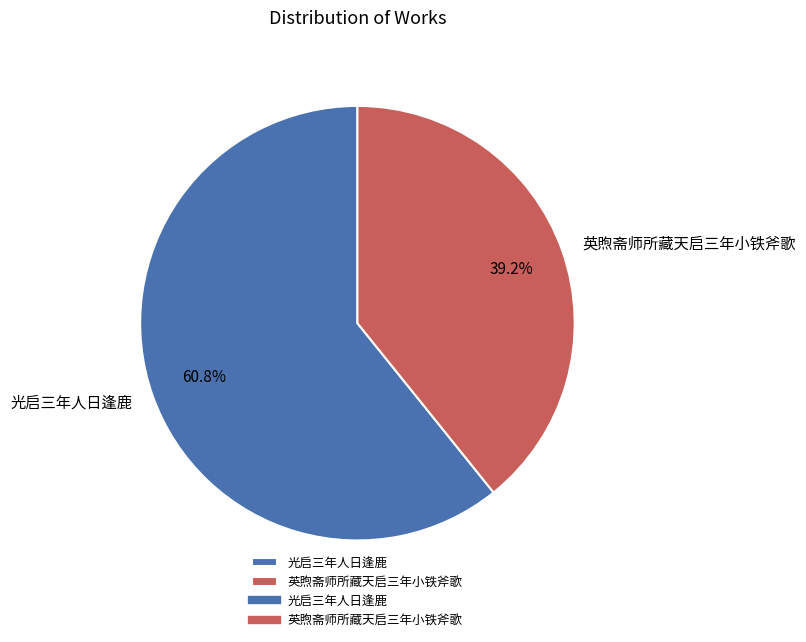

Do 英煦斋师所藏天启三年小铁斧歌 and 光启三年人日逢鹿 together represent more than half of the pie?

Yes